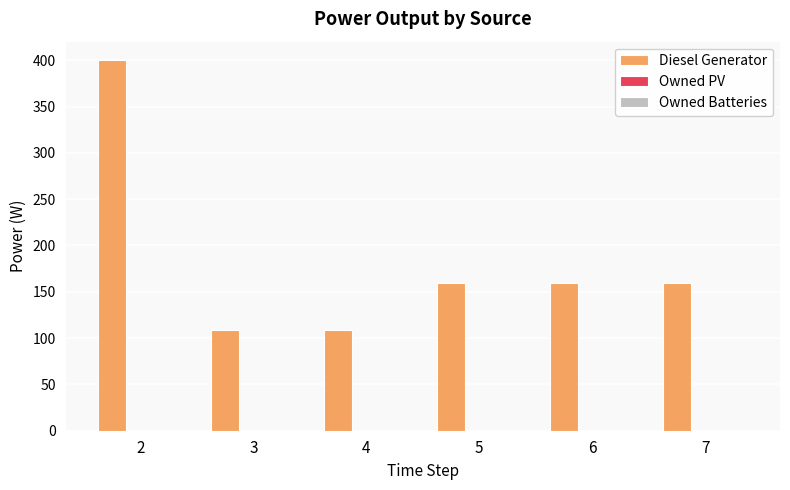

What is the change in value from 2 to 3?

-291